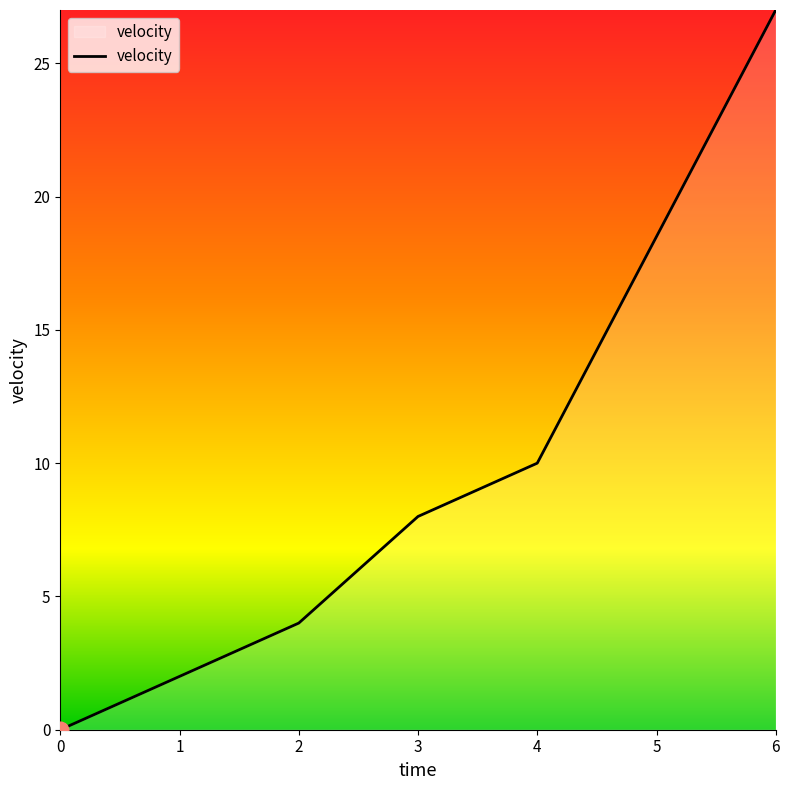

The chart shows a value of 4 at 2. True or false?

True